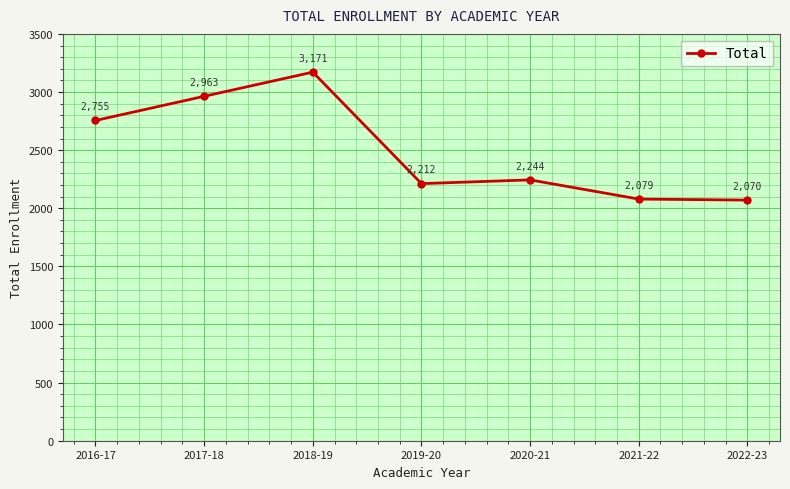

At which category does the data reach its first local peak?

2018-19